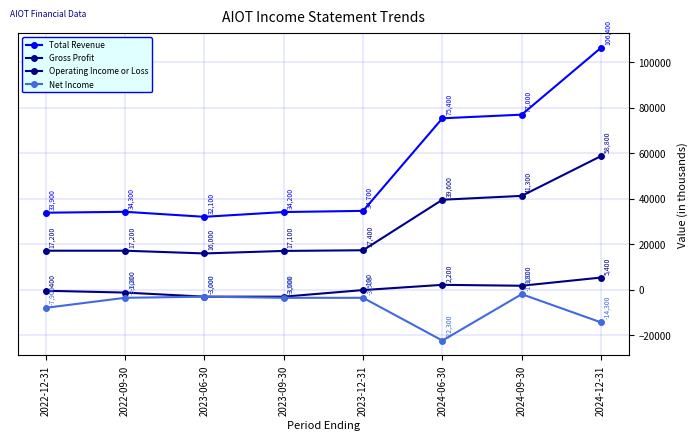

True or false: Operating Income or Loss and Gross Profit cross at least once.

False